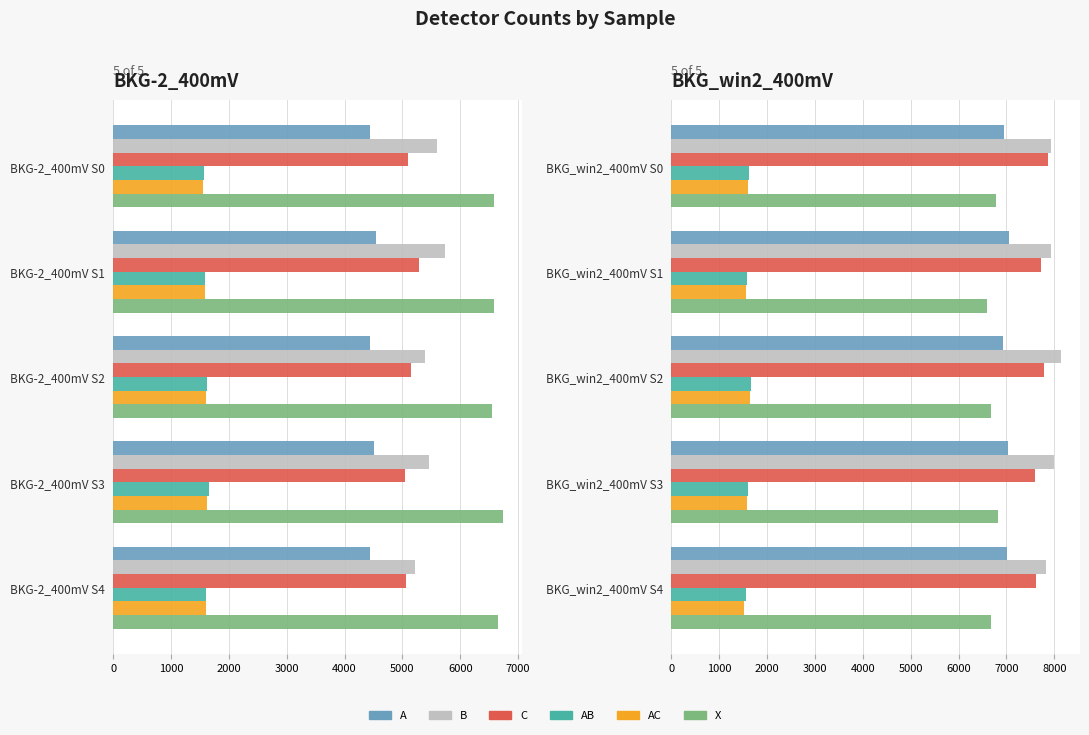

Are the bars grouped side by side (vs. stacked)?

Yes